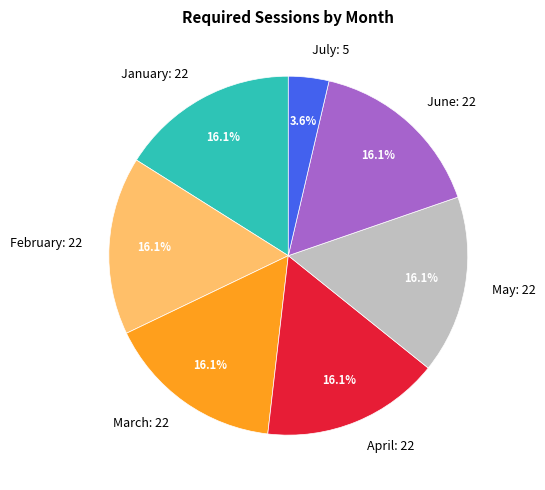

Which slice is the smallest?

July